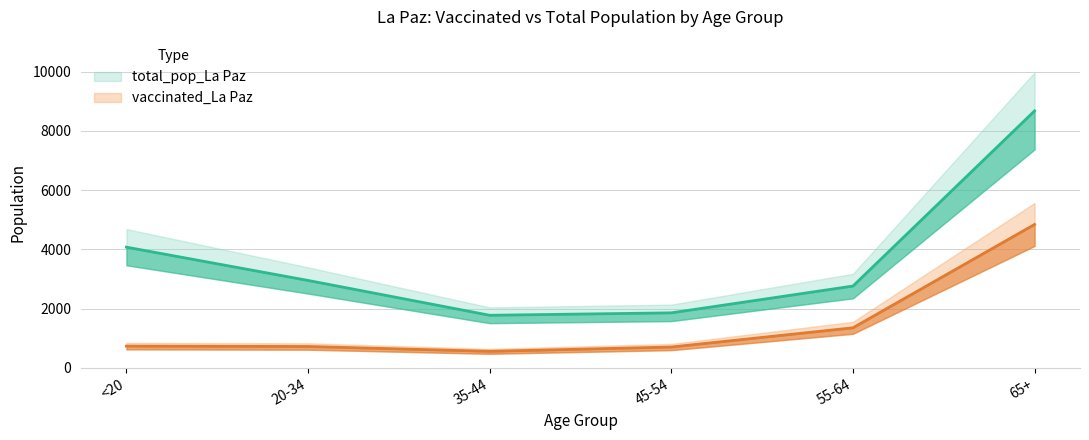

Reading right to left, transcribe all the data shown in this chart.

vaccinated_La Paz: 65+=4840	55-64=1350	45-54=701	35-44=556	20-34=719	<20=732
total_pop_La Paz: 65+=8675	55-64=2760	45-54=1855	35-44=1773	20-34=2949	<20=4073